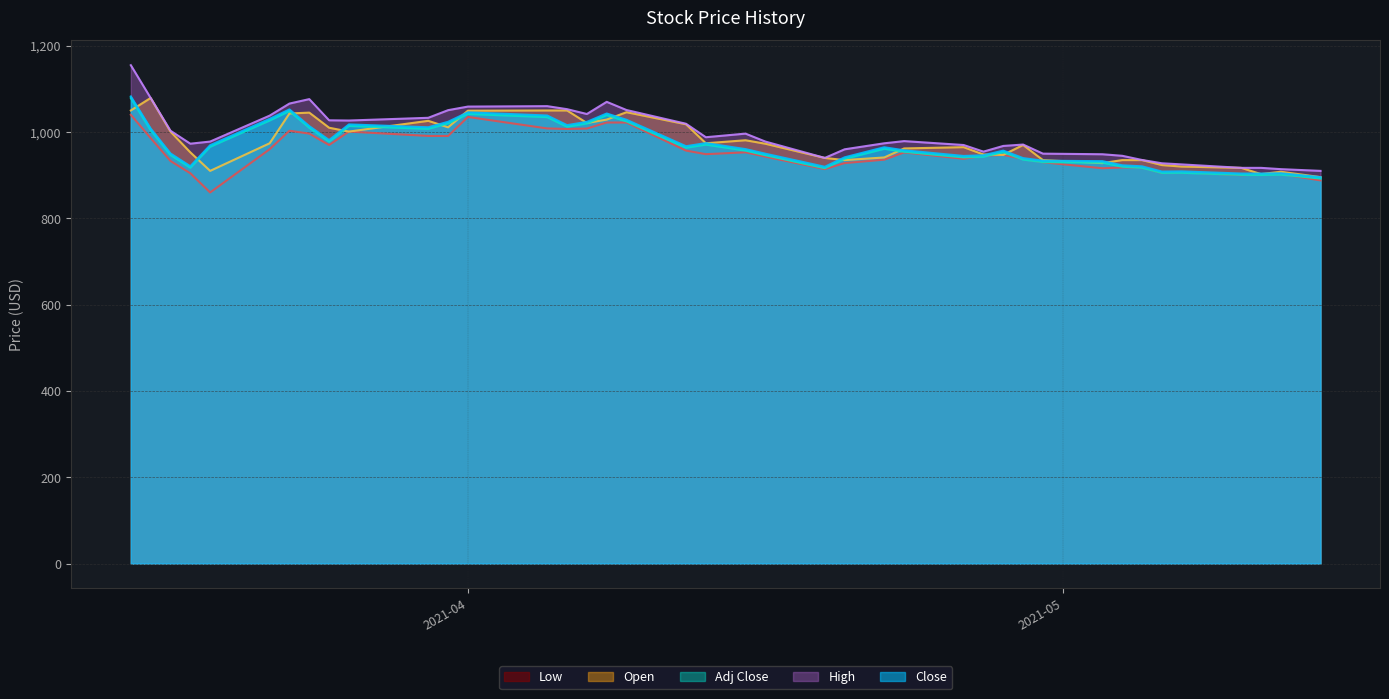

True or false: Close and Low cross at least once.

False